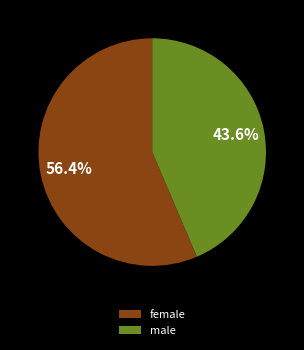

How much of the chart is everything except female?

43.6%